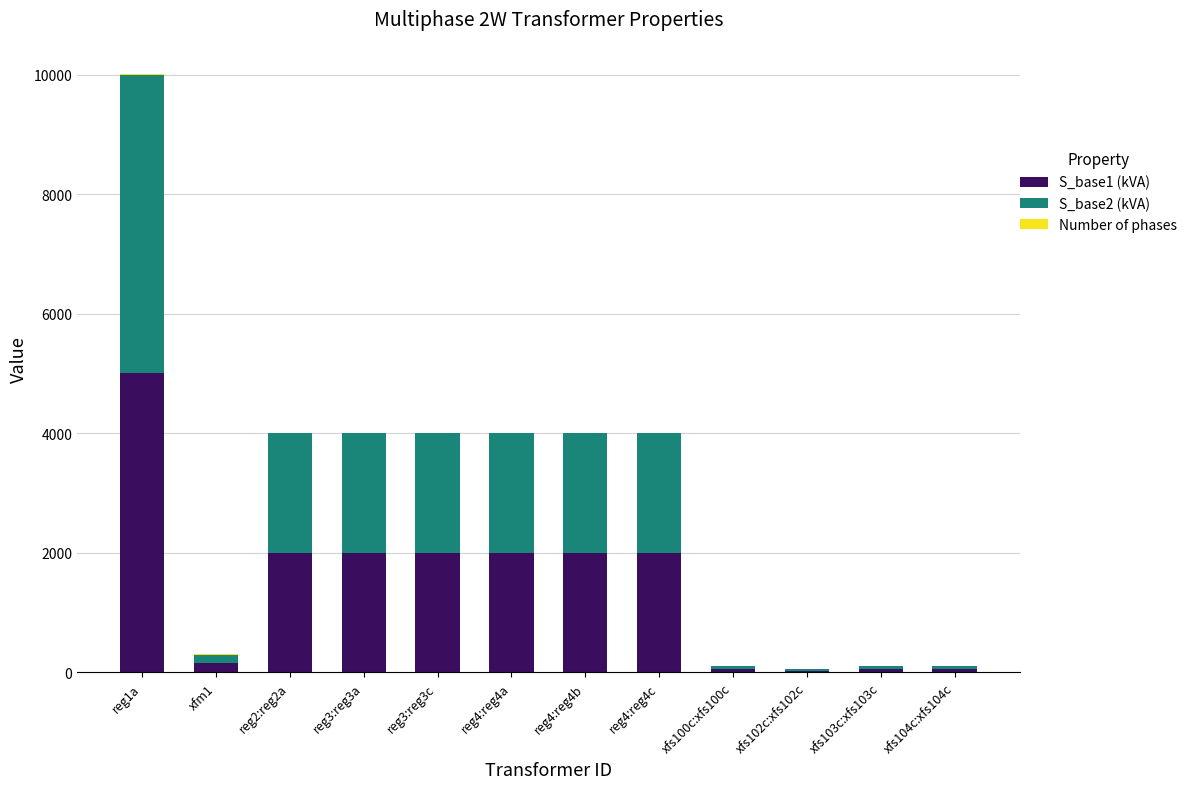

Count the number of data series in this chart.

3